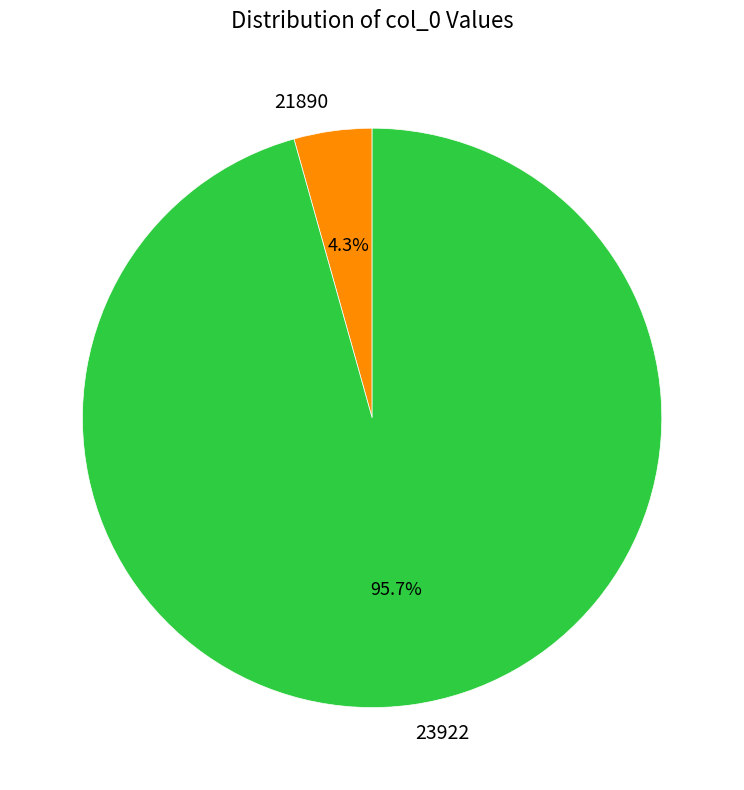

Which category has the biggest portion of the pie?

23922